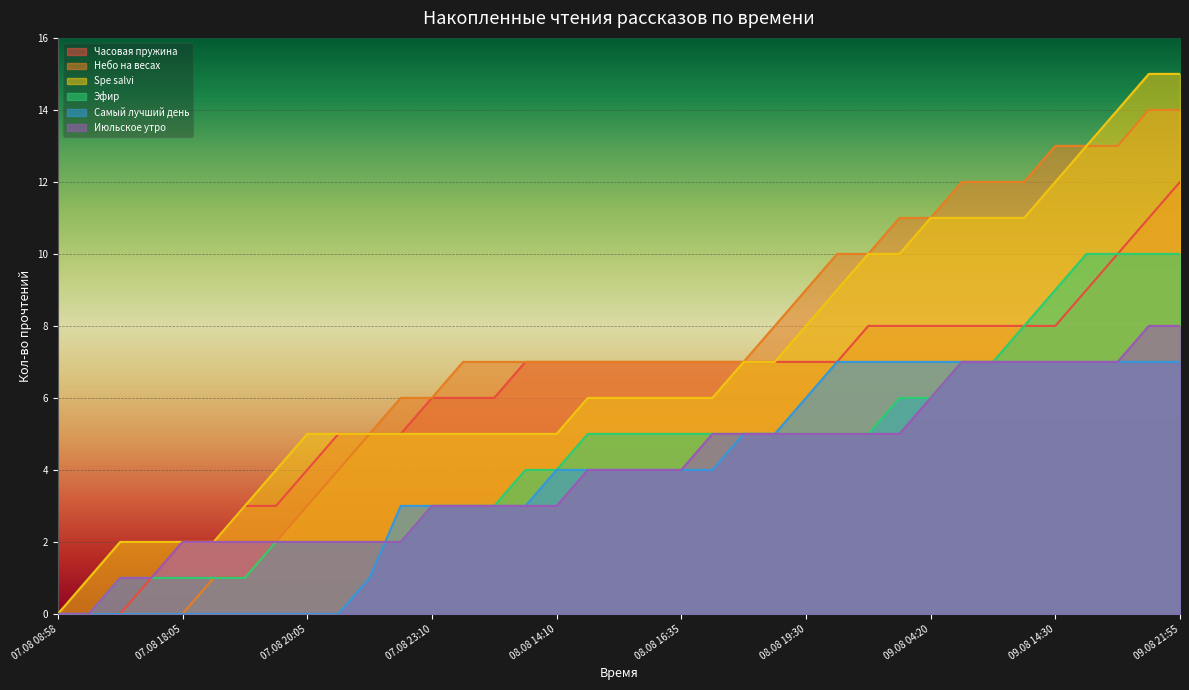

What position from the left is 08.08 16:35?

21